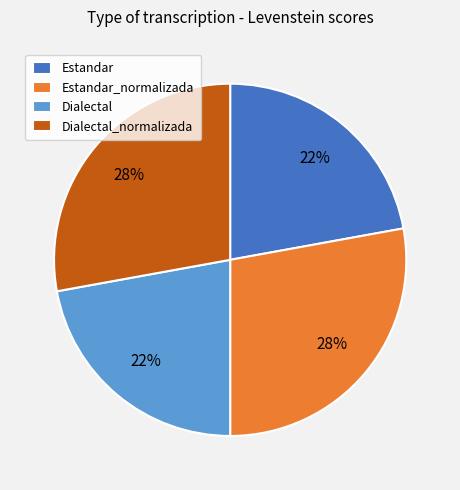

What percentage is the Dialectal slice, to the nearest percent?

22%